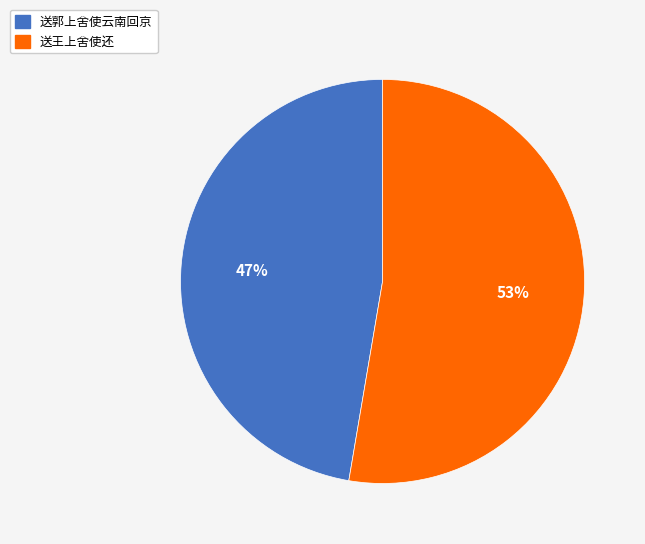

To the nearest percent, what is the combined percentage of 送王上舍使还 and 送郭上舍使云南回京?

100%